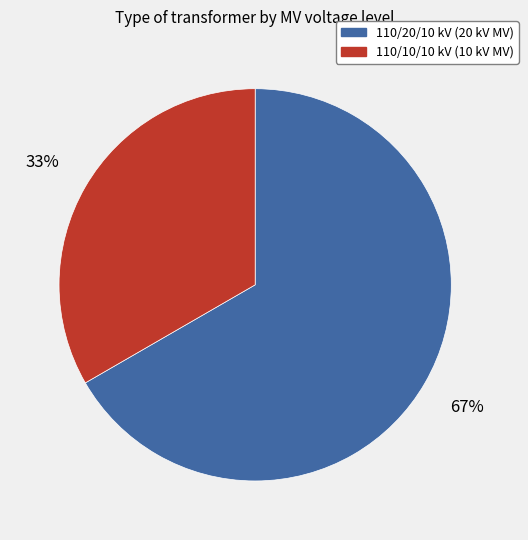

Does any single category account for the majority?

Yes